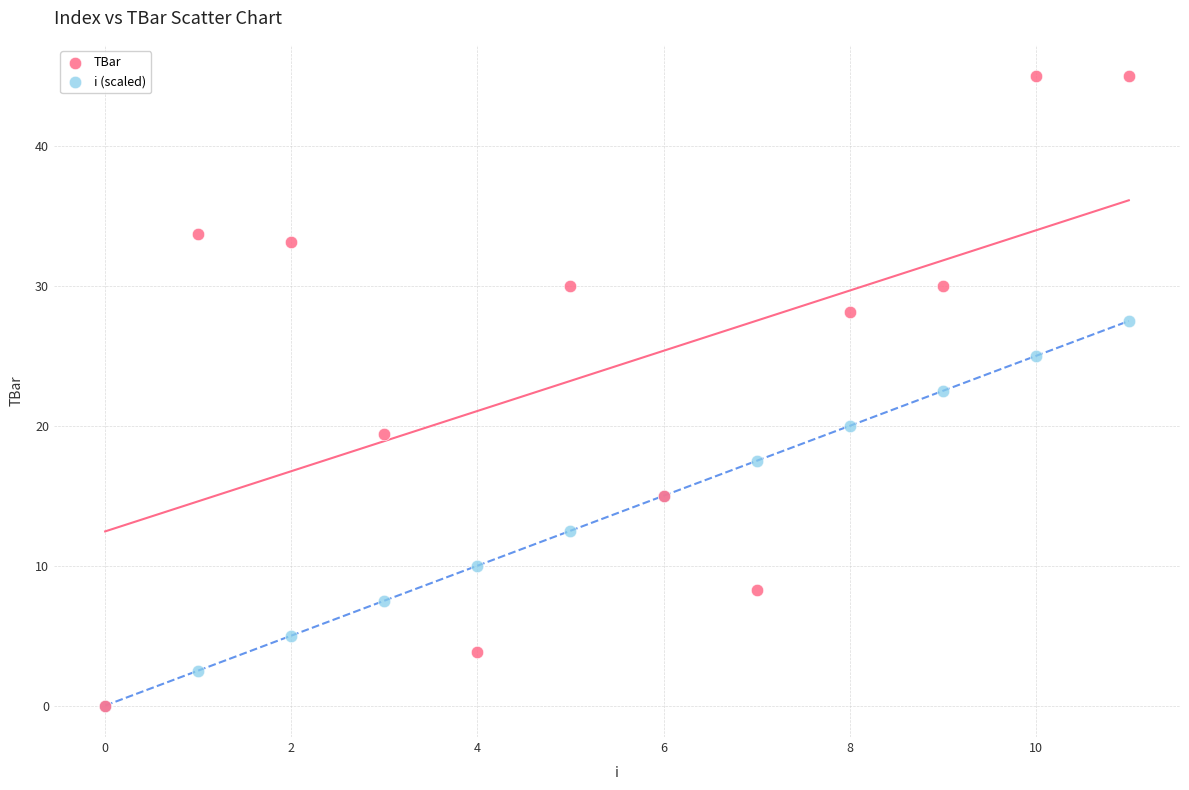

Across all series, what Y value is closest to 22?

22.5